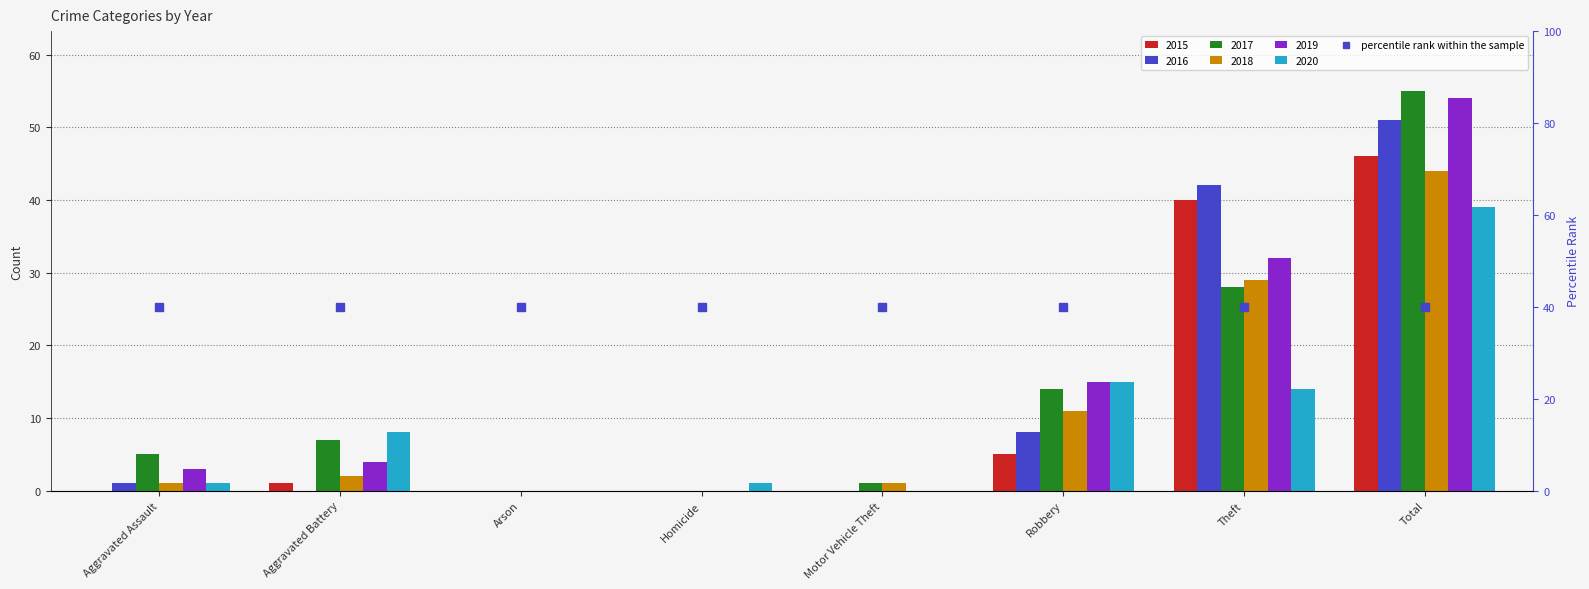

The 2017 series shows 37 at Homicide. True or false?

False